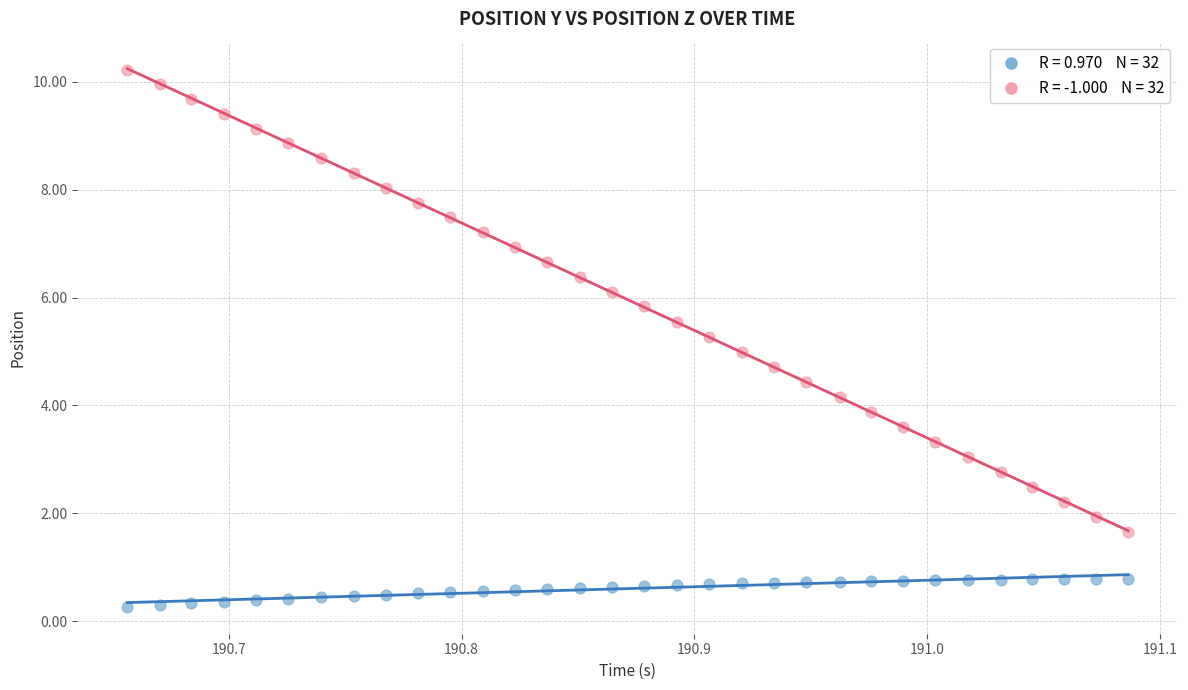

Across all data points, what is the range of X values (max minus min)?

0.4